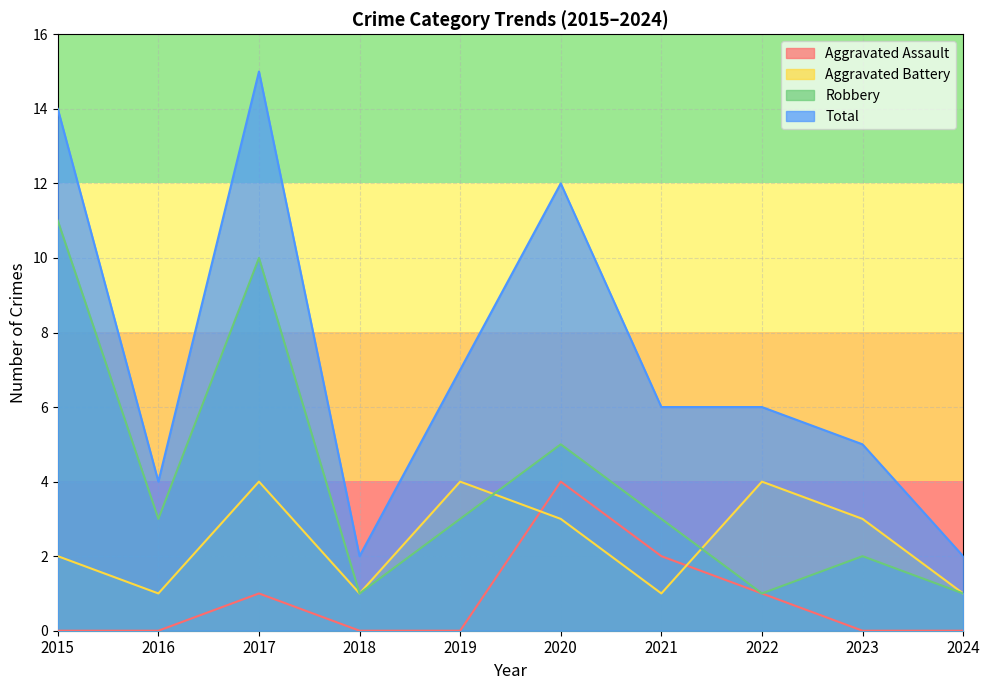

What is the total value across all series at 2023?

10